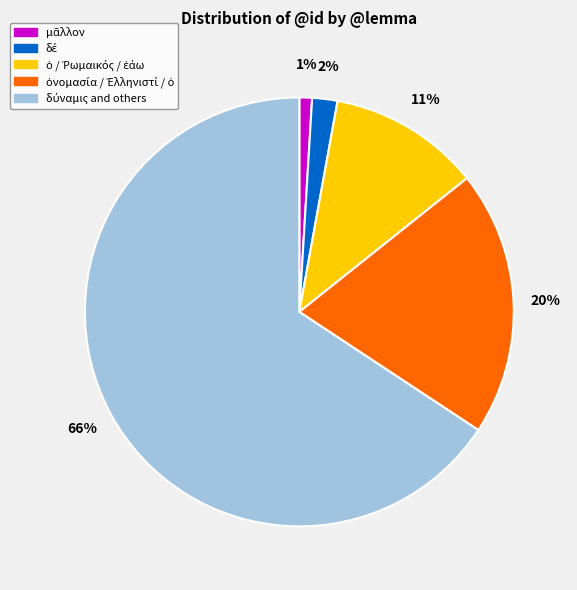

To the nearest percent, what is the average slice percentage?

20%